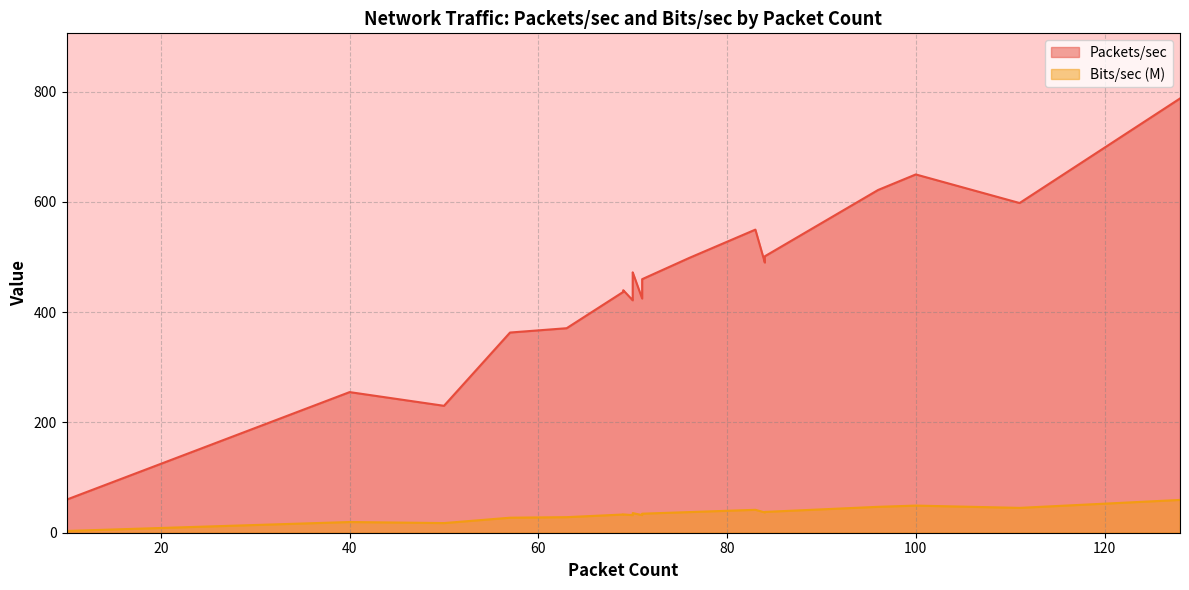

What is the label of the 22nd point from the left?

70